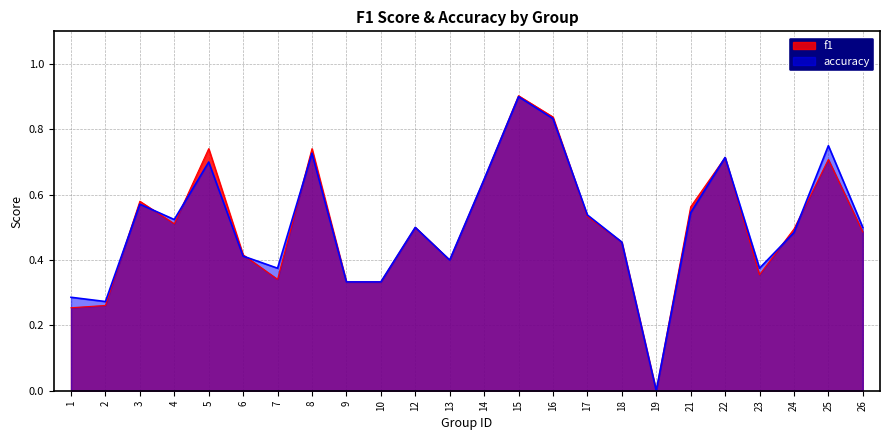

True or false: accuracy and f1 intersect in this chart.

True